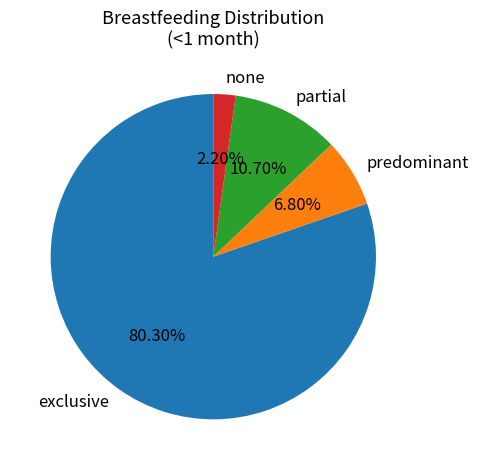

The partial slice represents 11% of the pie. True or false?

True